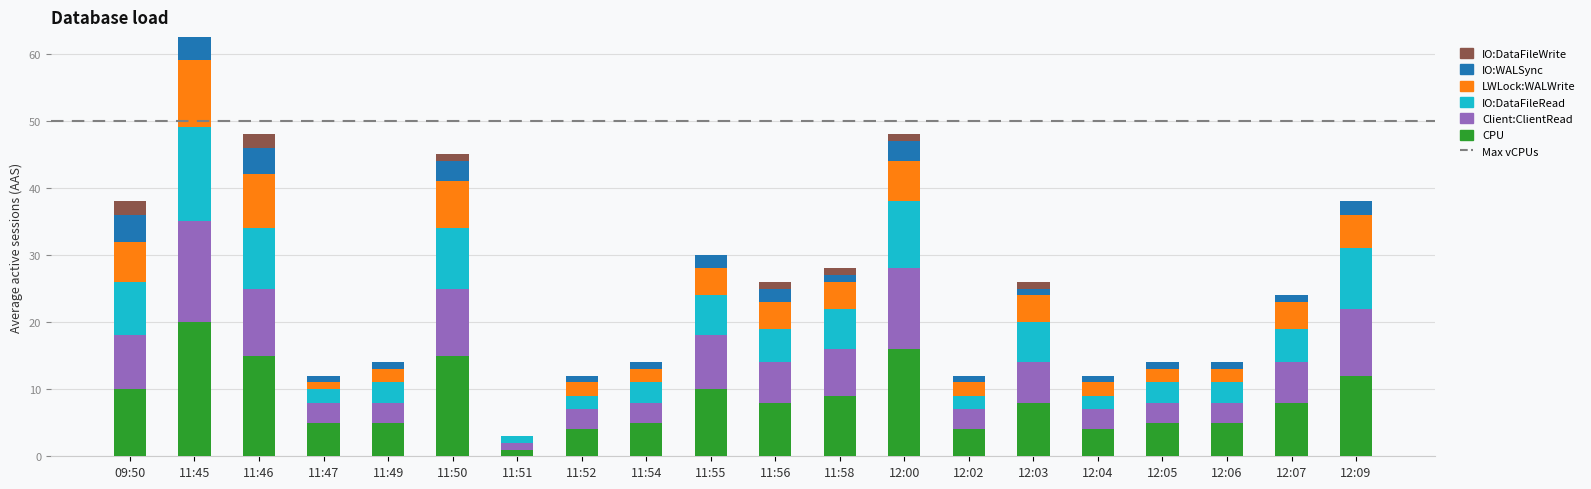

Between 09:50 and 12:09, which series saw the biggest shift?

CPU